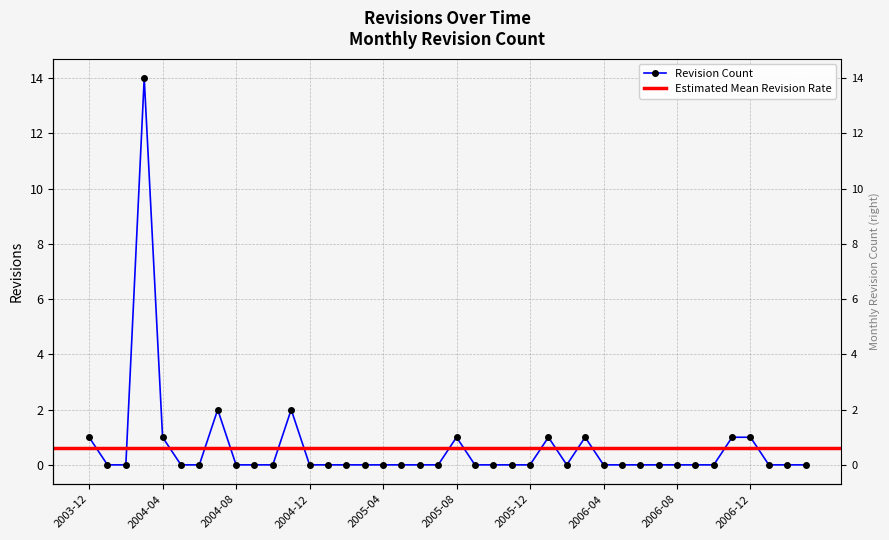

What is the label of the 9th point from the left?

2004-08